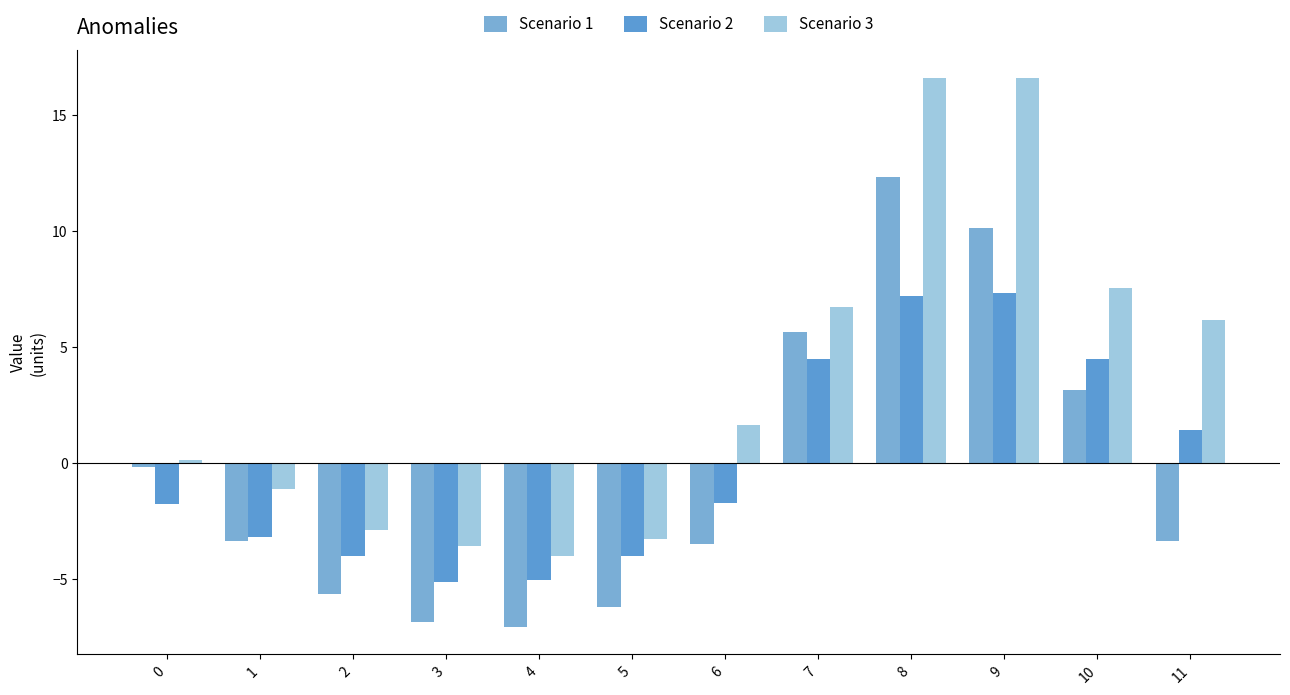

What is the sum of all Scenario 3 values?

40.6